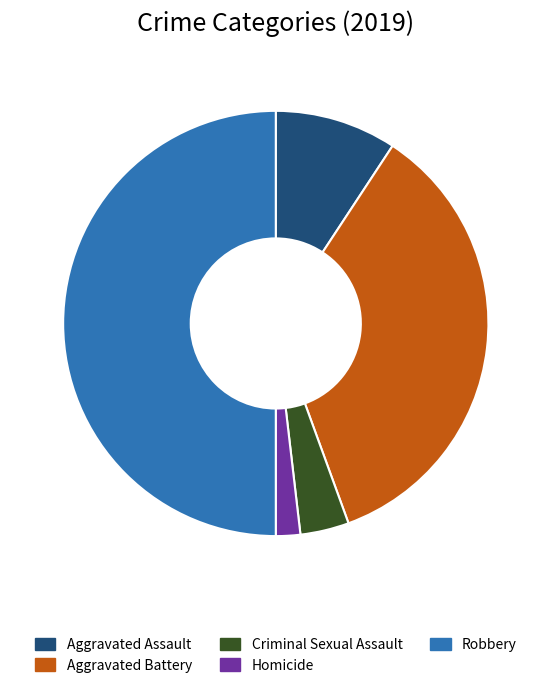

How many slices are in this pie chart?

5